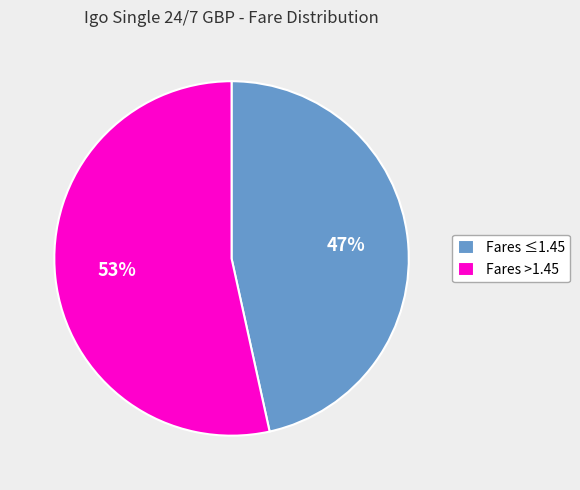

Approximately how many times larger is the value at Fares ≤1.45 compared to Fares >1.45?

0.9